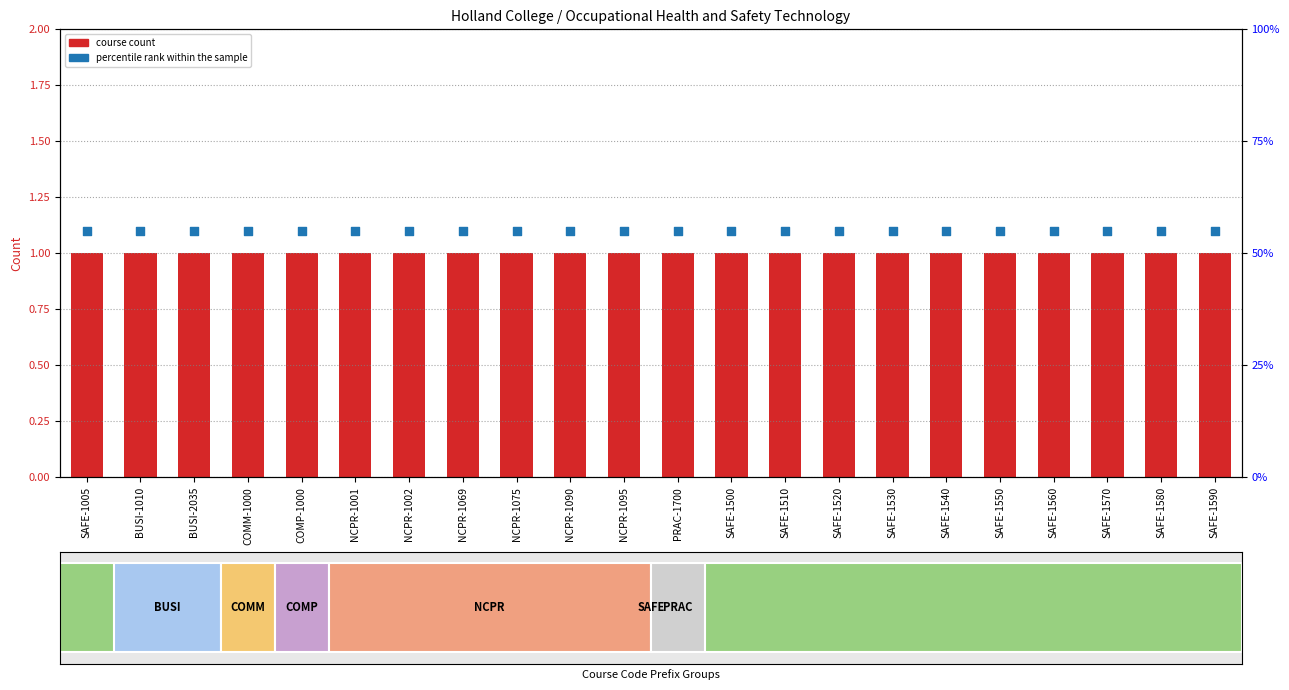

Which series reaches the maximum Y coordinate?

percentile rank within the sample